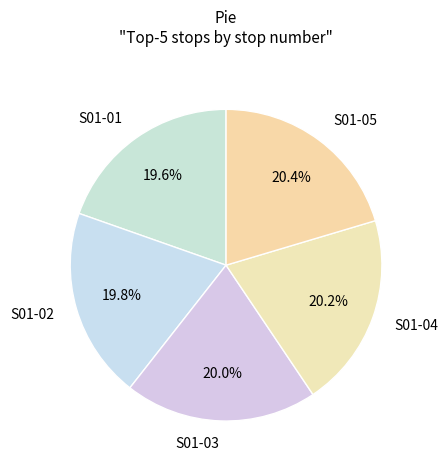

Is the sum of S01-05 and S01-01 greater than half?

No